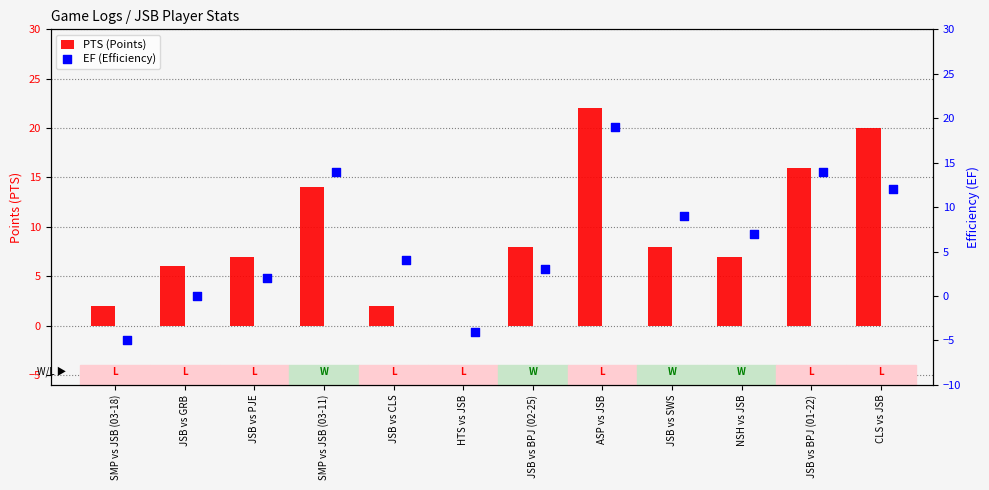

Which series has the largest total across all categories?

PTS (Points)